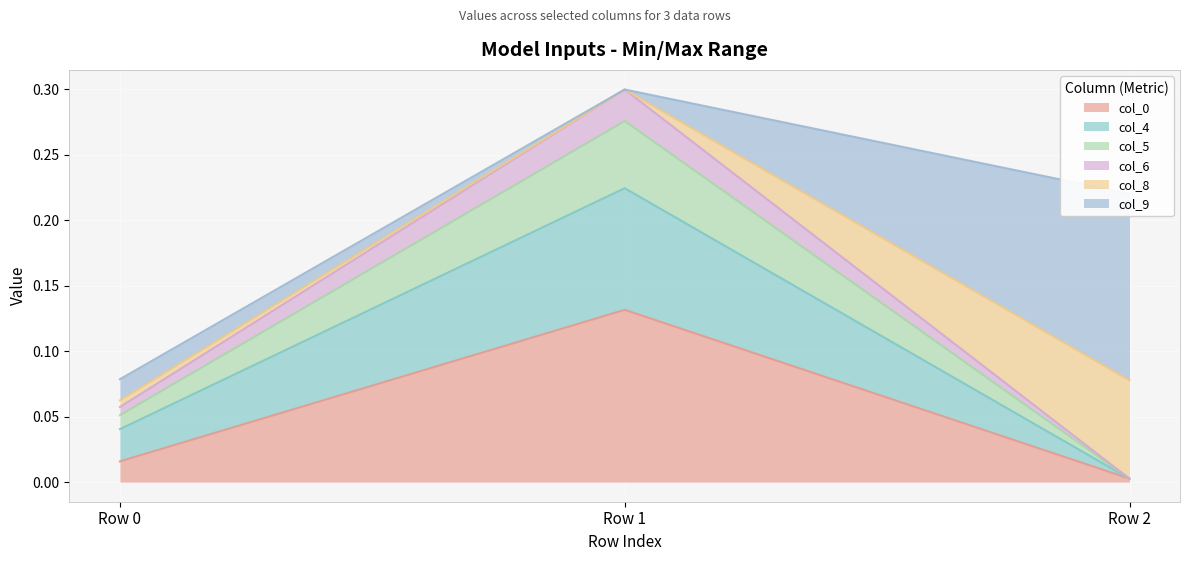

Which category has the highest value in the col_0 series?

Row 1